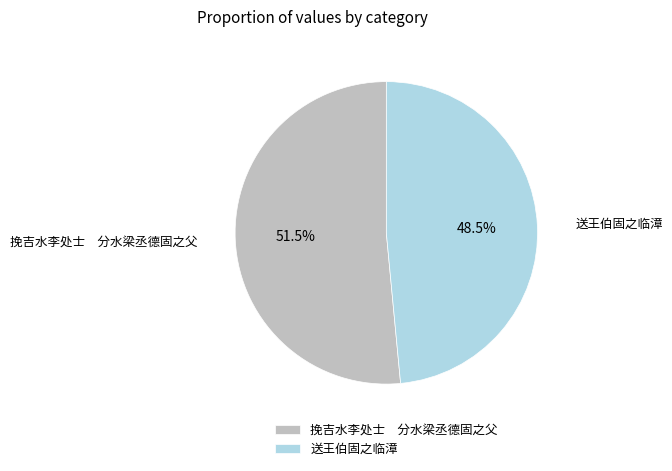

Which slice is the smallest?

送王伯固之临漳